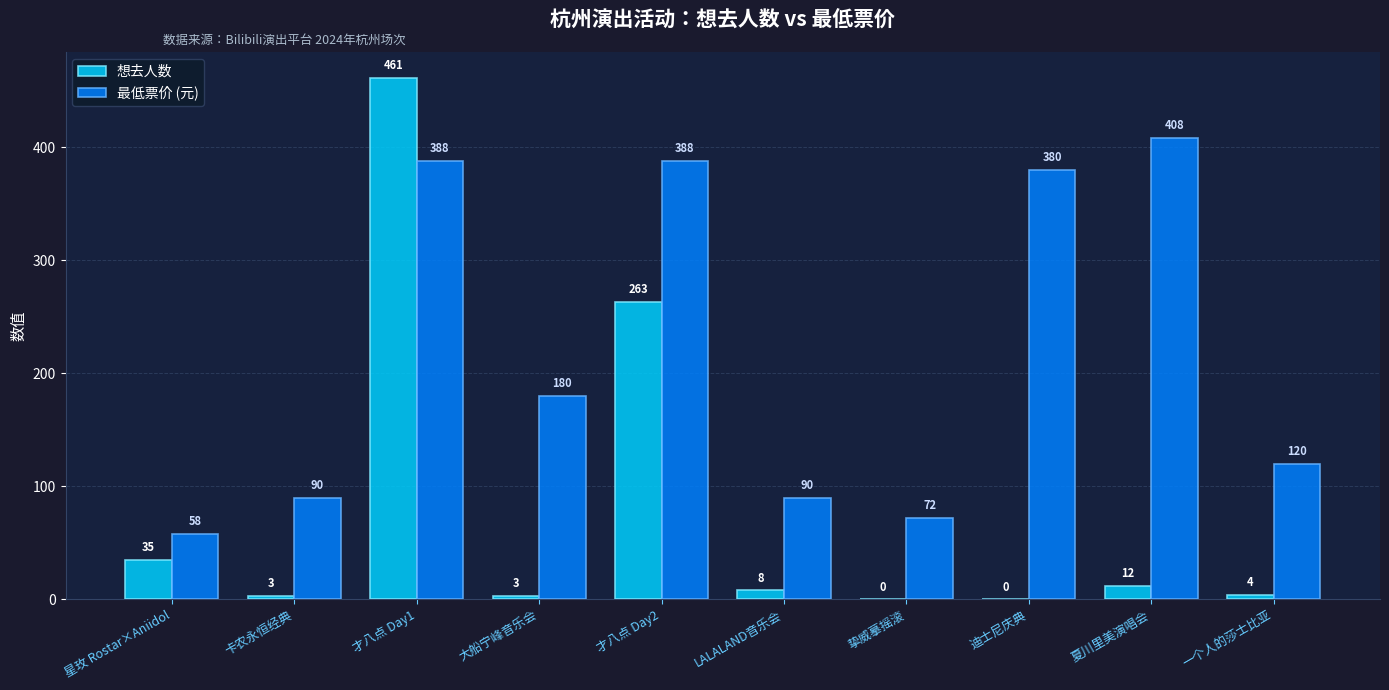

What are all the series names shown in the legend?

想去人数, 最低票价 (元)